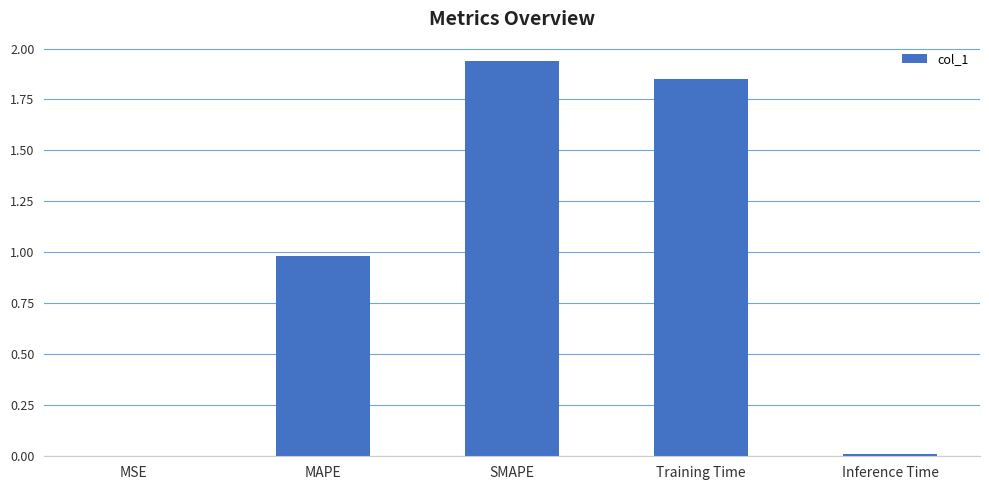

What is the sum of all values?

4.8